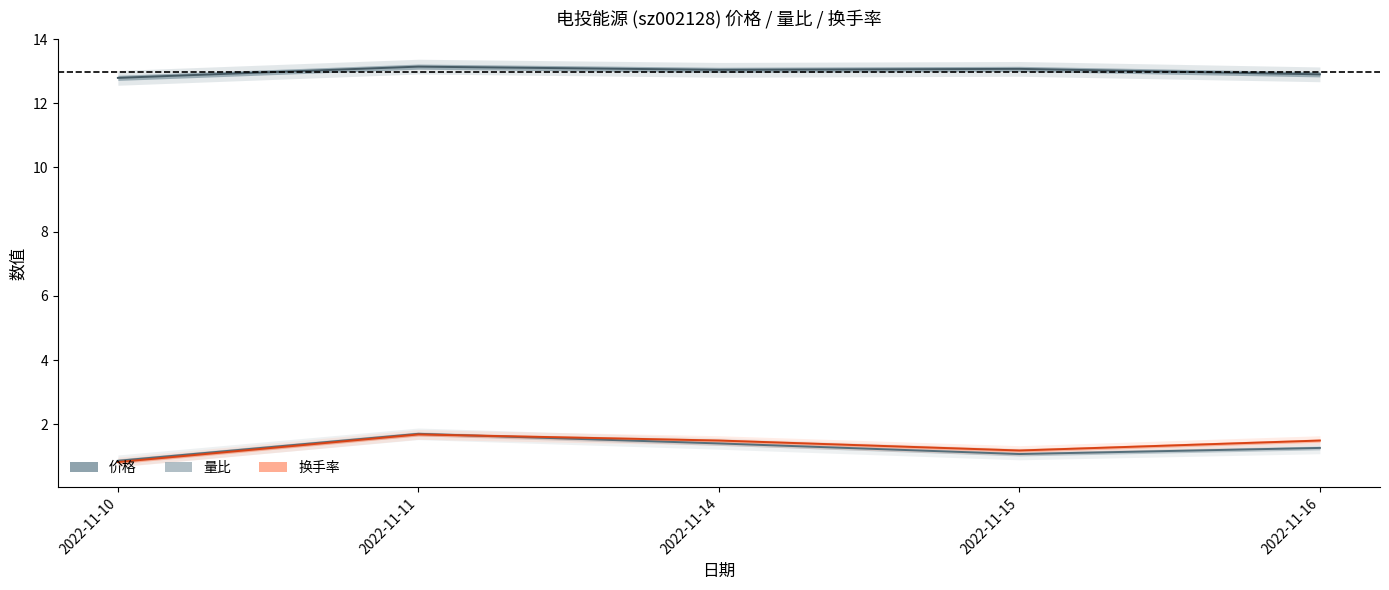

What is the value of the 换手率 point at the 4th from the left?

1.2